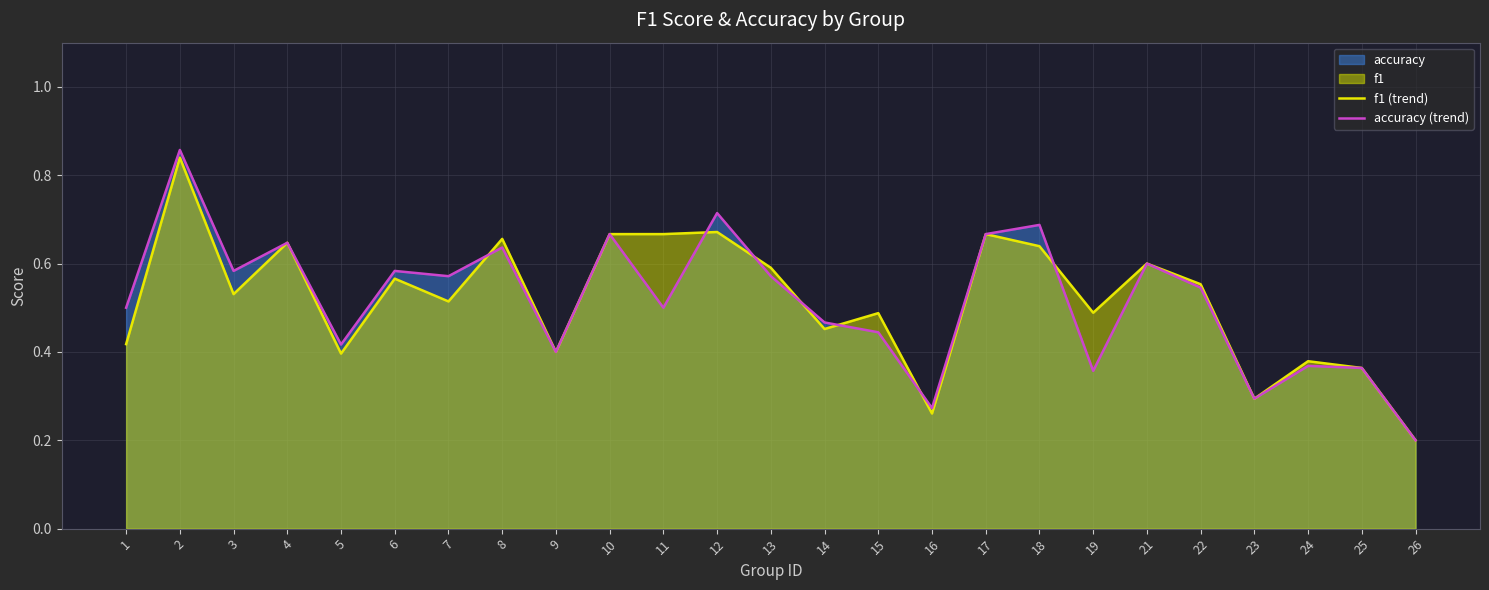

Which series has the largest total across all categories?

f1 (trend)